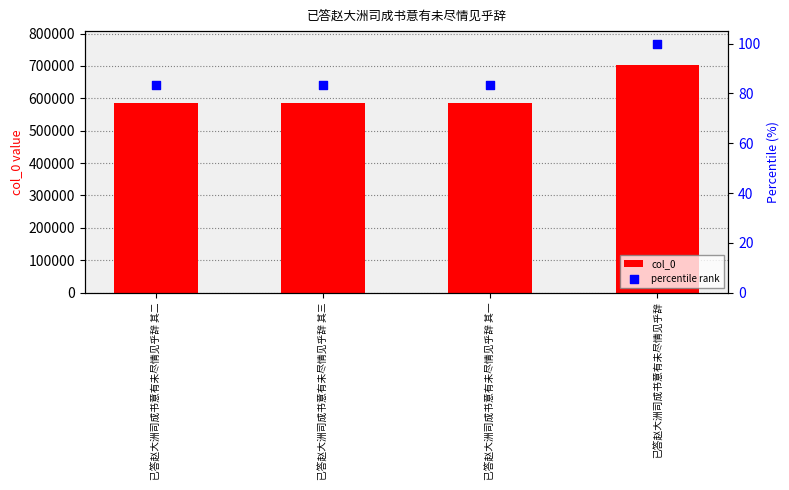

Which series has the largest Y range (max minus min)?

col_0